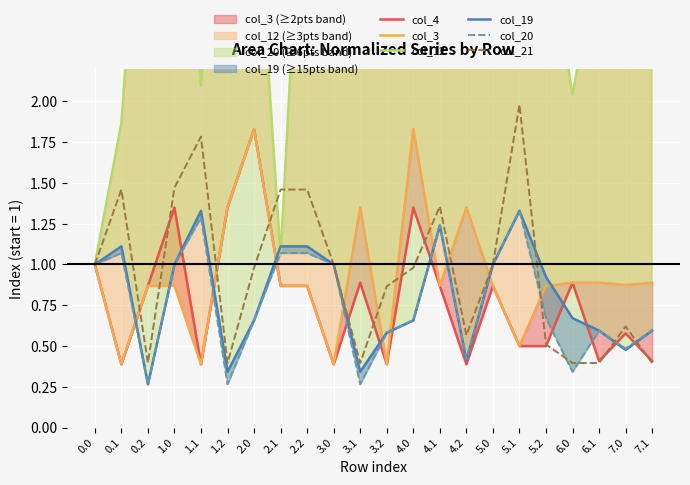

Does the chart display data point markers on the line(s)?

No